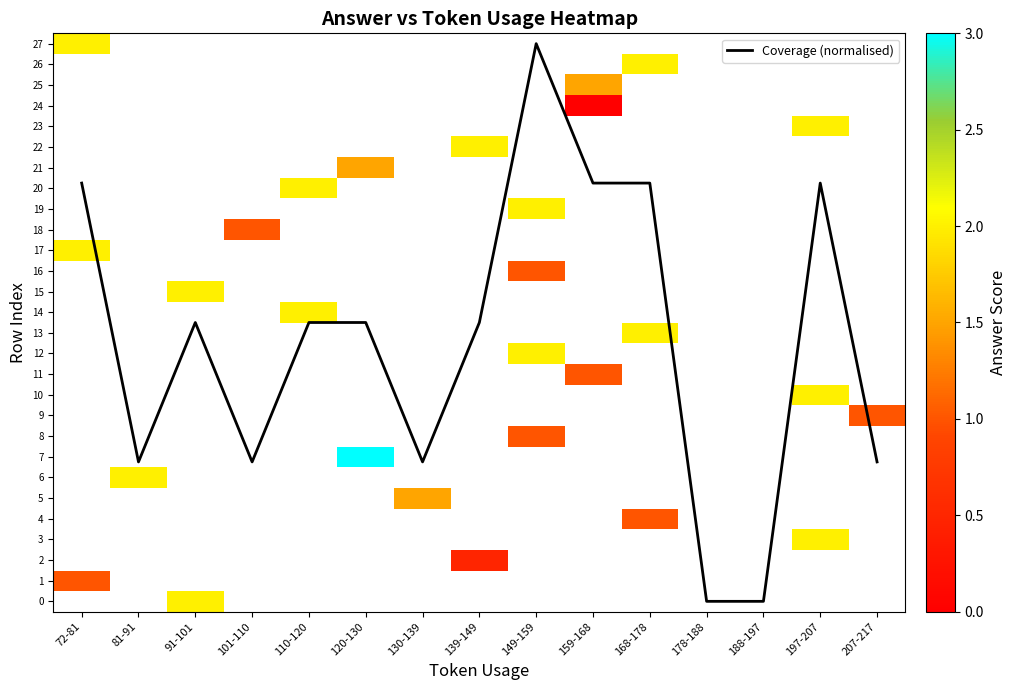

True or false: Coverage (normalised) has a value of 23.2 at 139-149.

False